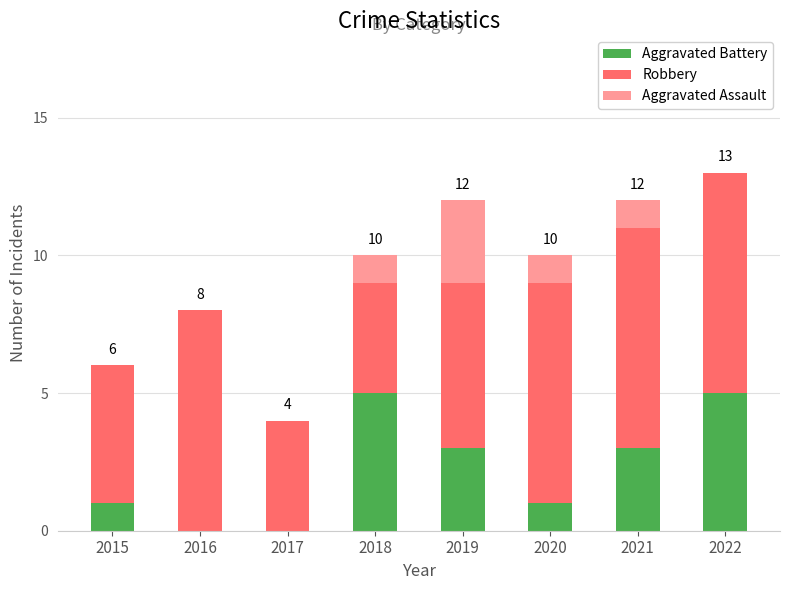

What is the maximum value for Aggravated Battery?

5